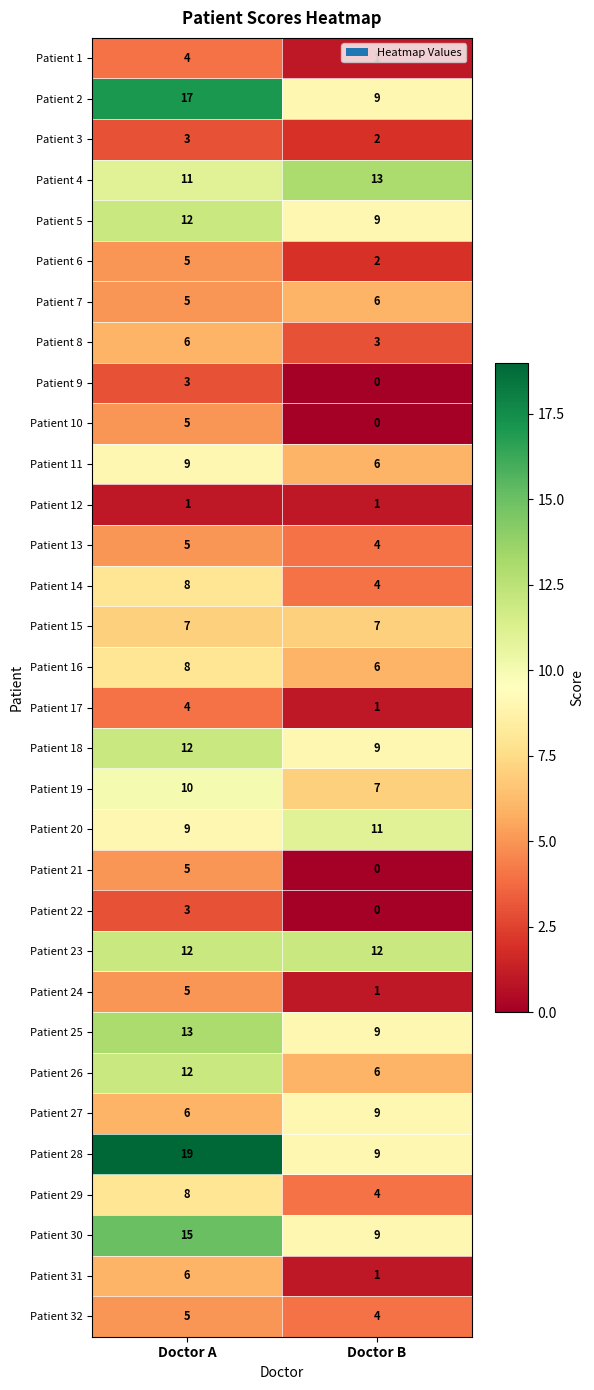

Rank the categories by Patient 24 value from highest to lowest.

Doctor A, Doctor B